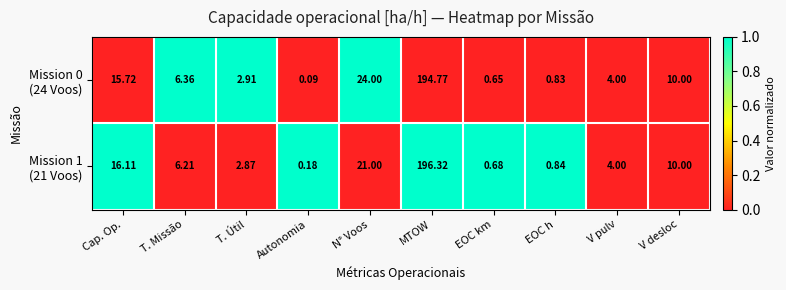

At which category is the sum across all series the highest?

MTOW